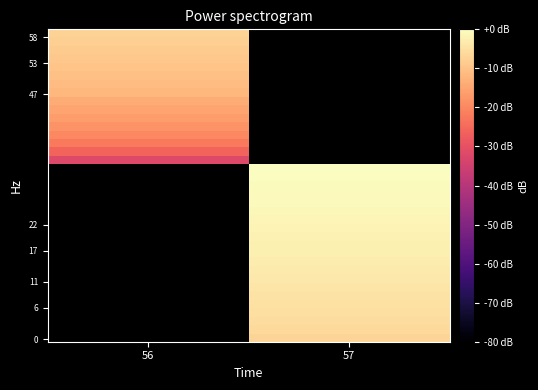

What is the minimum value shown in the chart?

-32.0